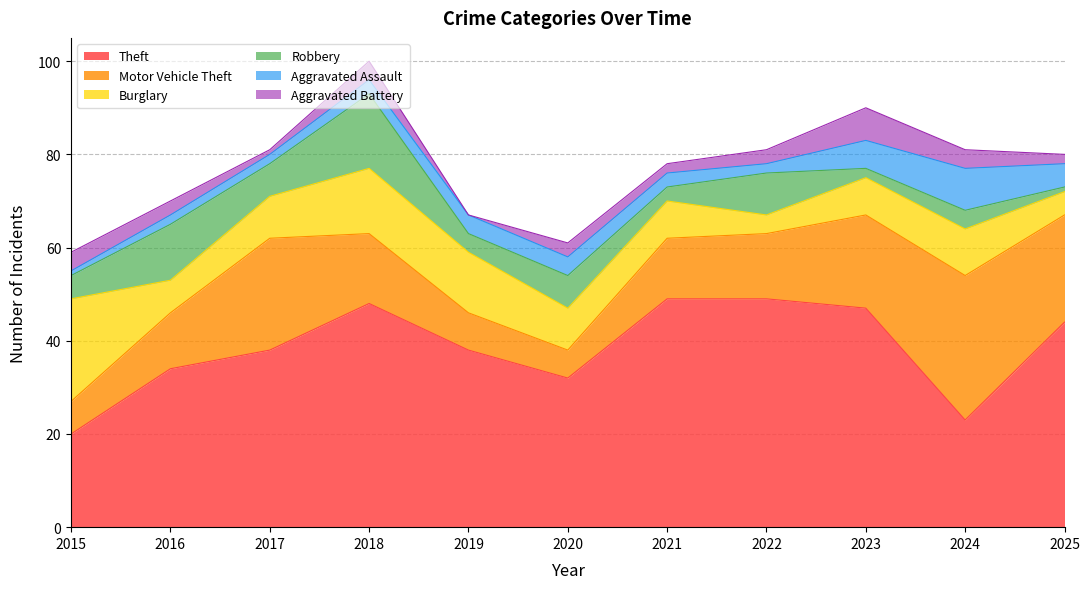

How many series are shown in this chart?

6